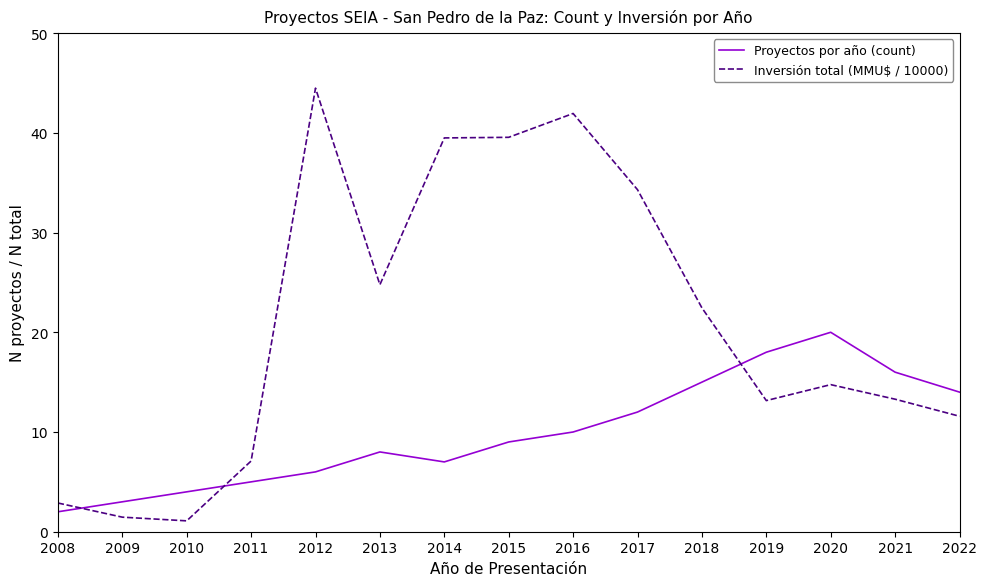

Which series has the widest spread of values?

Inversión total (MMU\$ / 10000)